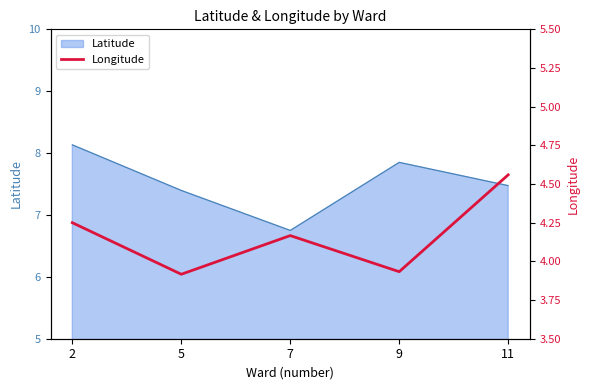

Where is Latitude nearest to the value 7?

7